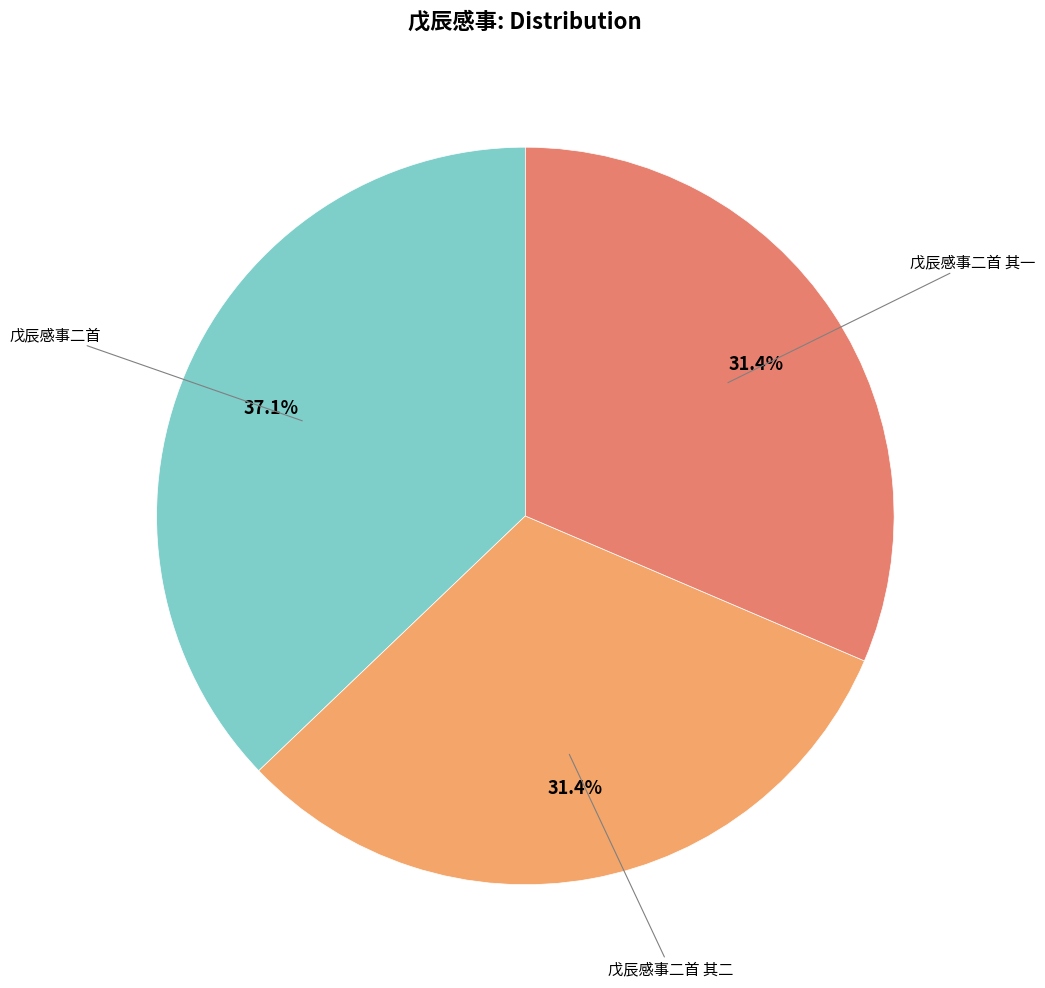

Is it true that 戊辰感事二首 其一 is 17% of the pie?

False